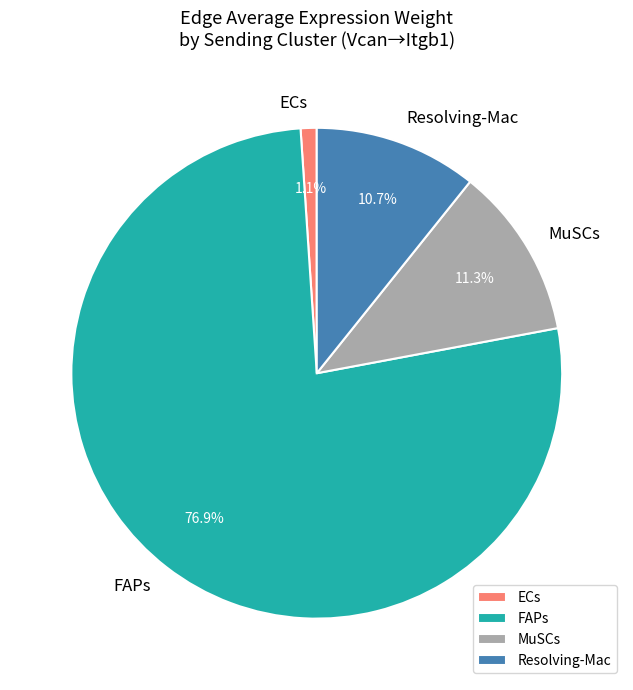

To the nearest percent, what percentage of the pie is MuSCs?

11%